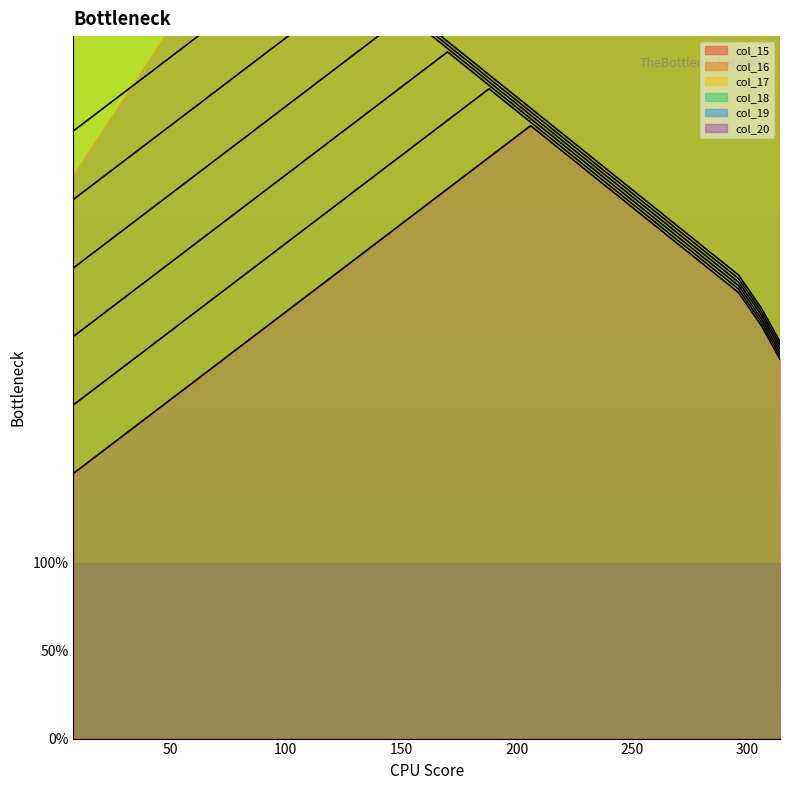

What is the average value of the col_18 series?

32.3